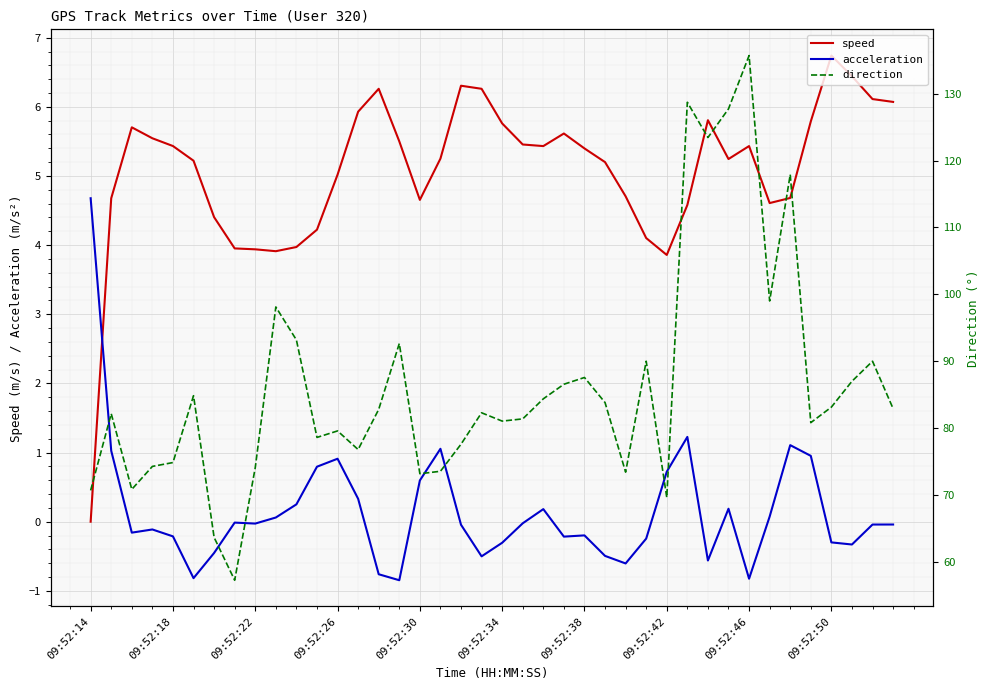

True or false: direction and speed intersect in this chart.

False